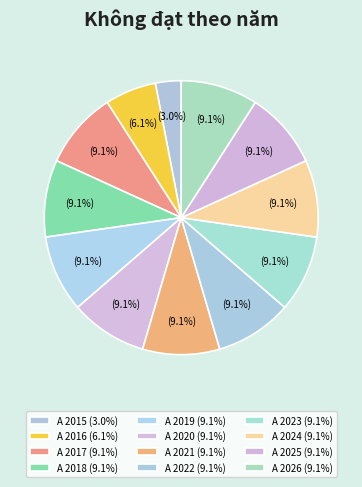

What is the total percentage of A 2020 and A 2019?

18.2%